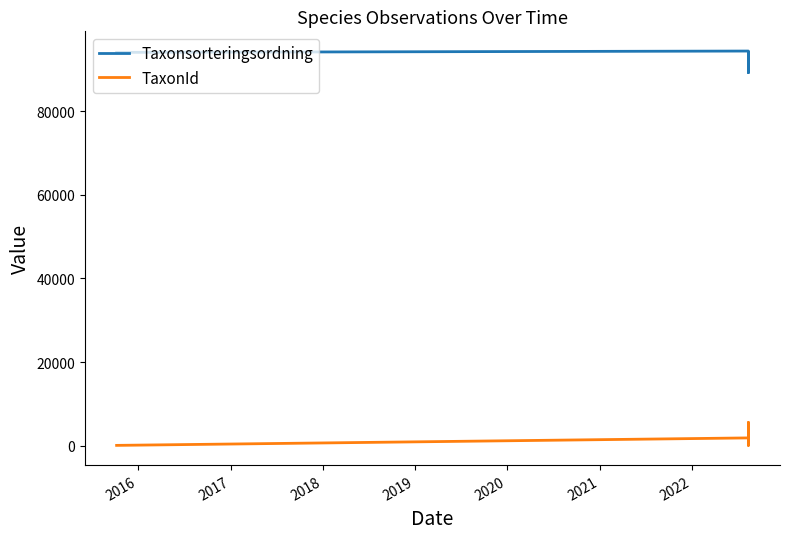

Reading left to right, extract all data points from this chart.

Taxonsorteringsordning: 94121	94440	94440	89356	94121	89410
TaxonId: 53	1841	1841	5447	53	5432